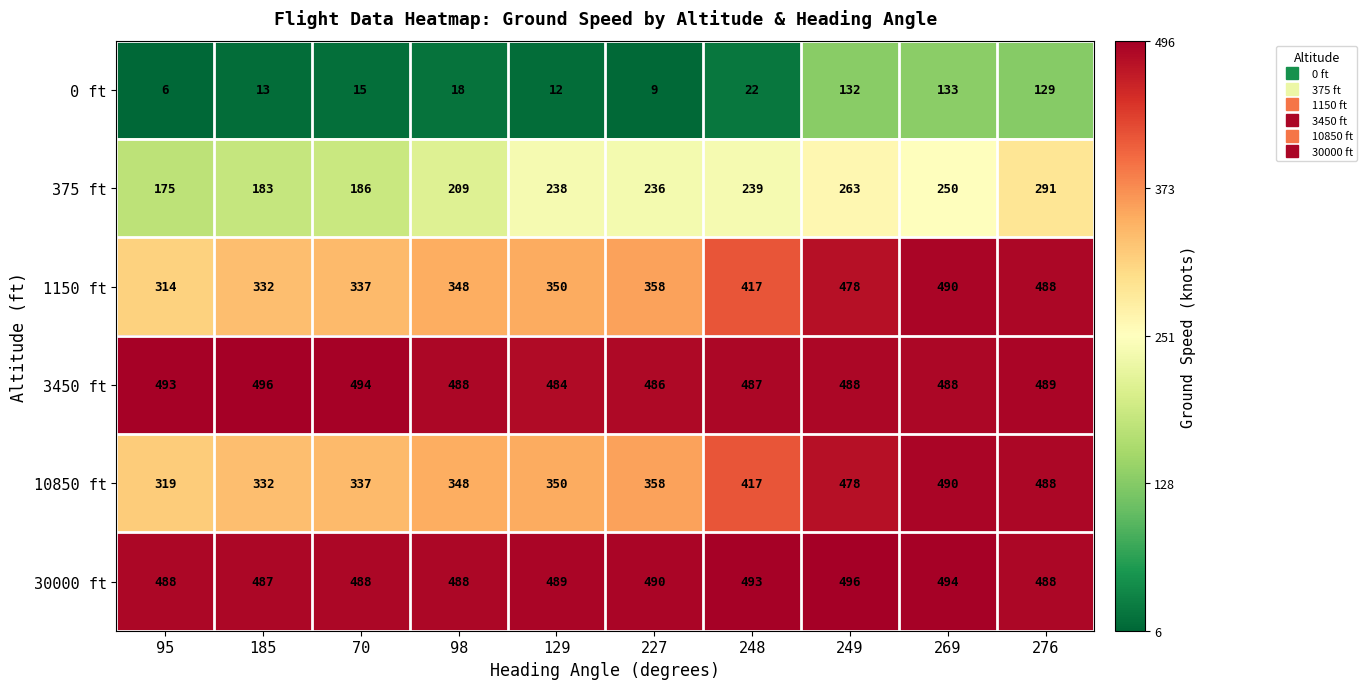

Which series has the largest range (max minus min)?

1150 ft